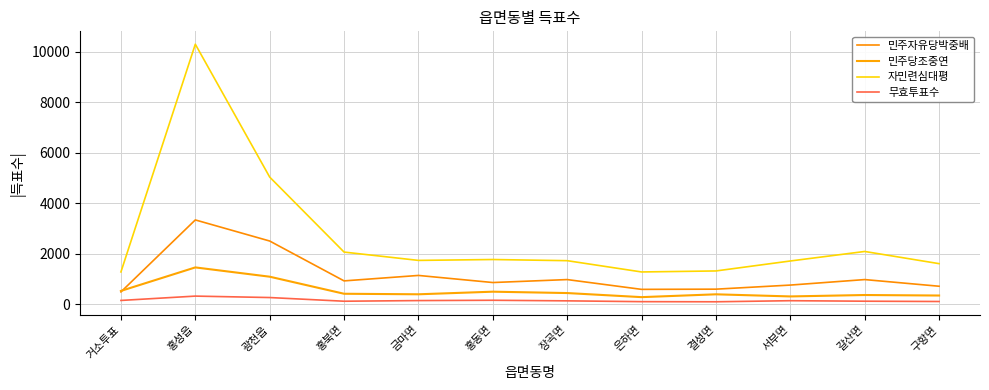

At which label is 무효투표수 closest to 204?

홍동면